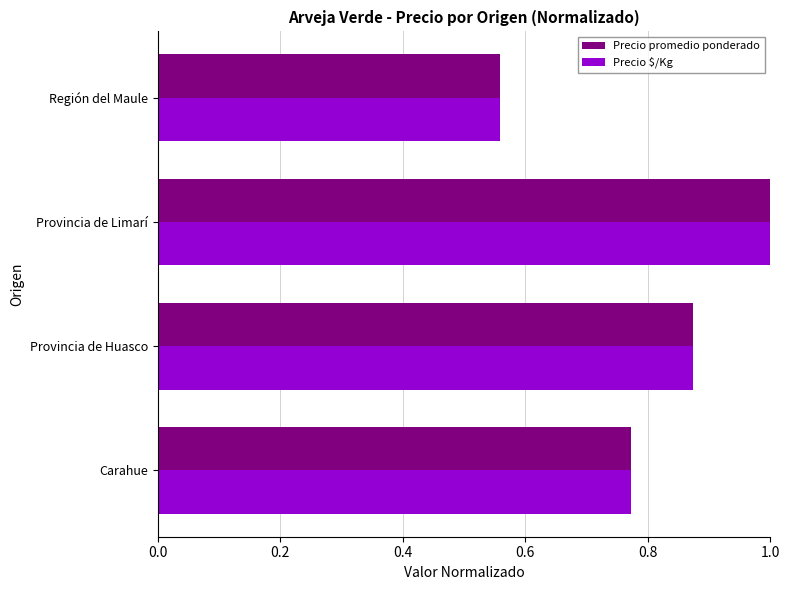

Count the Precio promedio ponderado values in the range 0 to 1.

4